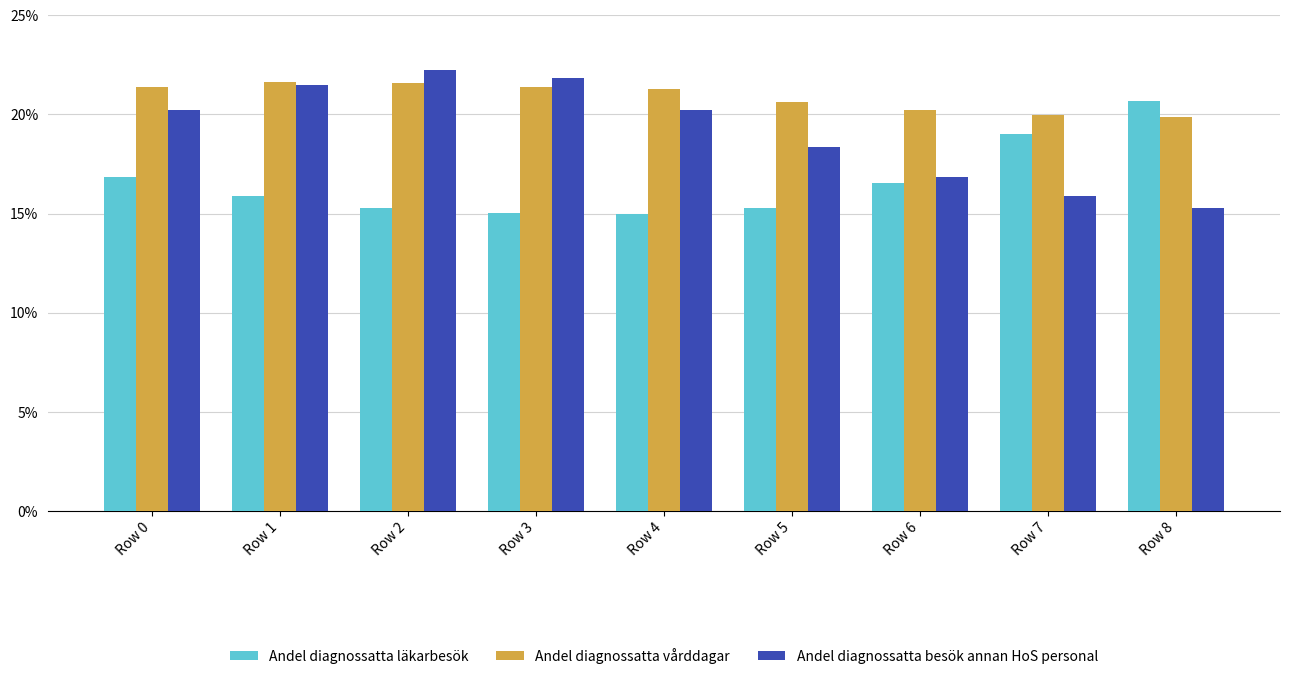

List the series in order of their overall mean, lowest first.

Andel diagnossatta läkarbesök, Andel diagnossatta besök annan HoS personal, Andel diagnossatta vårddagar